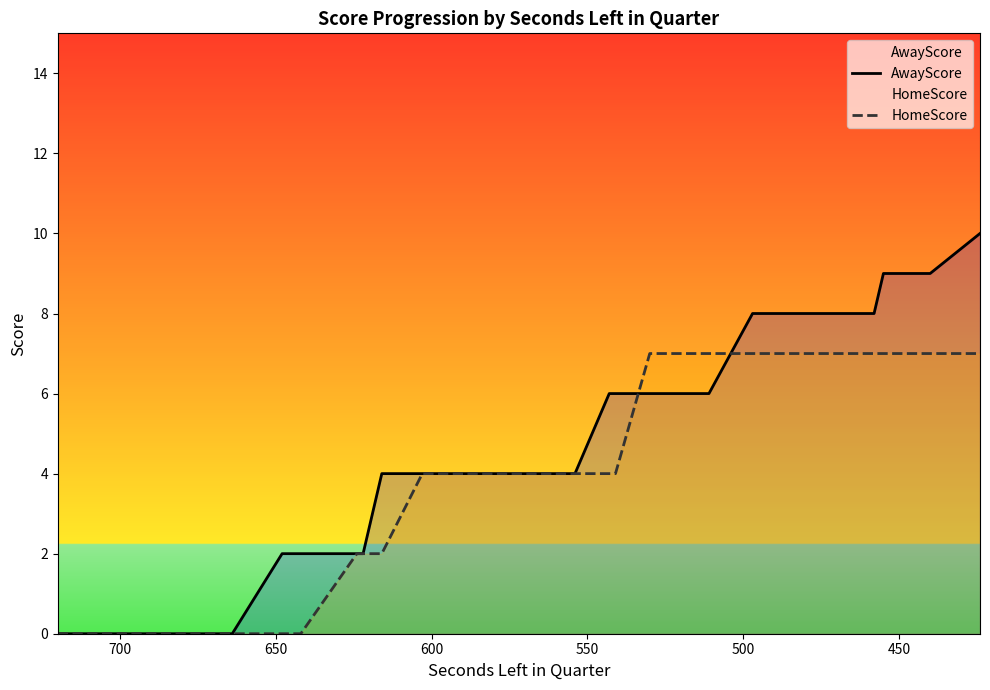

What is the maximum value for HomeScore?

7